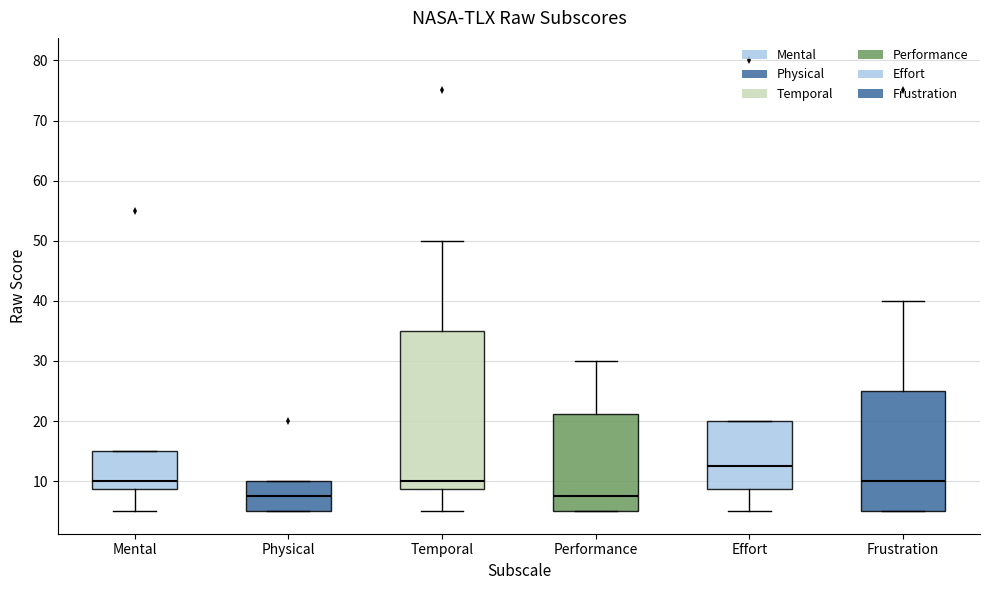

Where is the upper edge of the box for Effort on the y-axis? The values are not printed on the chart, so give them approximately, as read against the axis.

20